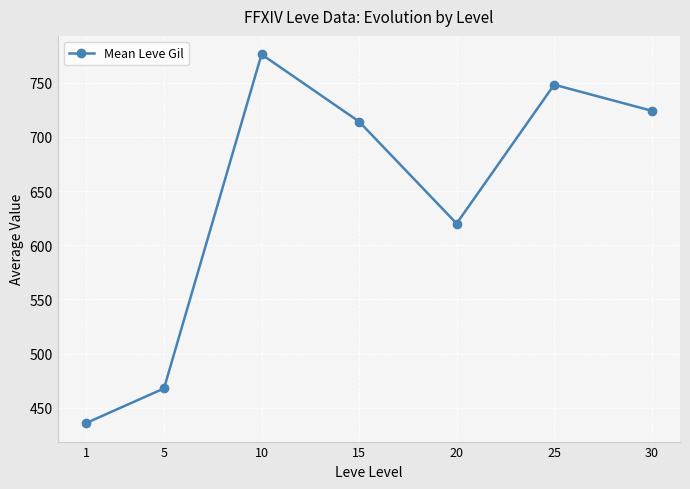

What is the value of the 2nd point from the left?

468